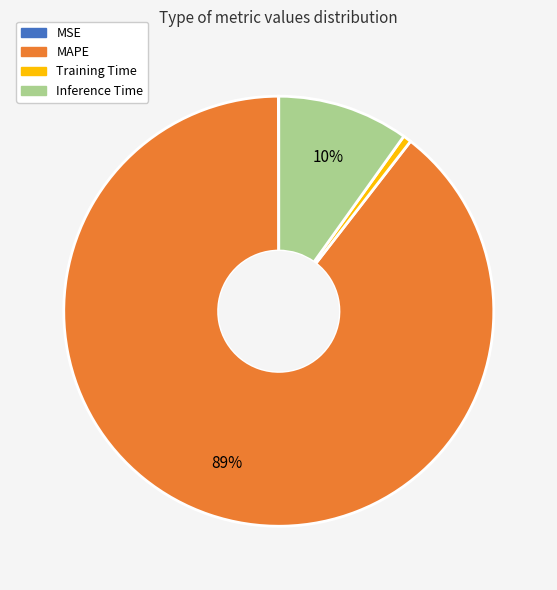

True or false: MAPE accounts for 89% of the total.

True